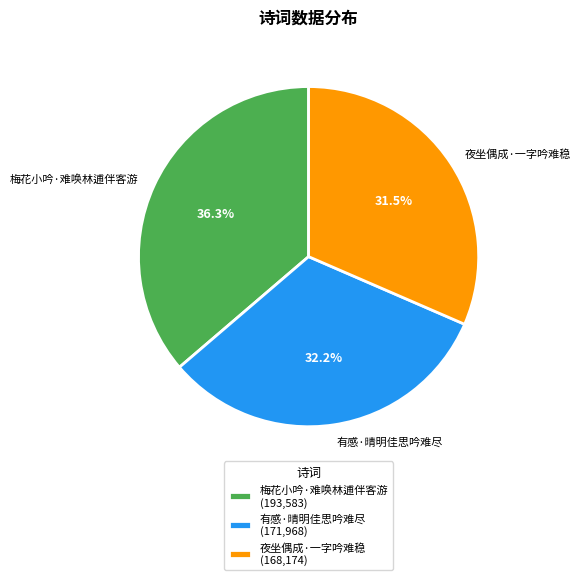

The 梅花小吟·难唤林逋伴客游 slice represents 36% of the pie. True or false?

True